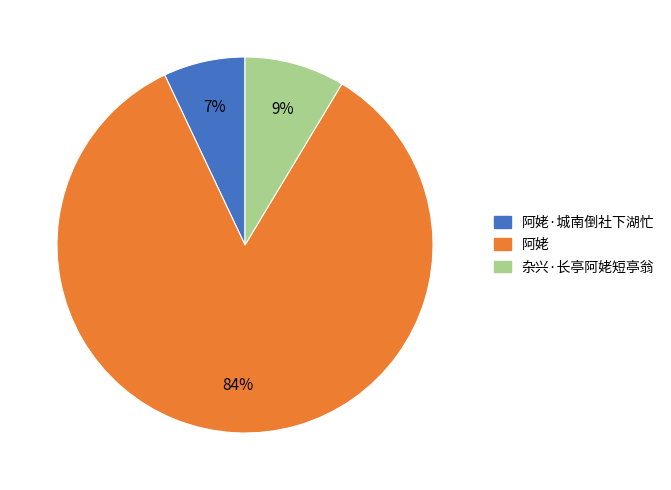

Is there a majority slice in this chart?

Yes